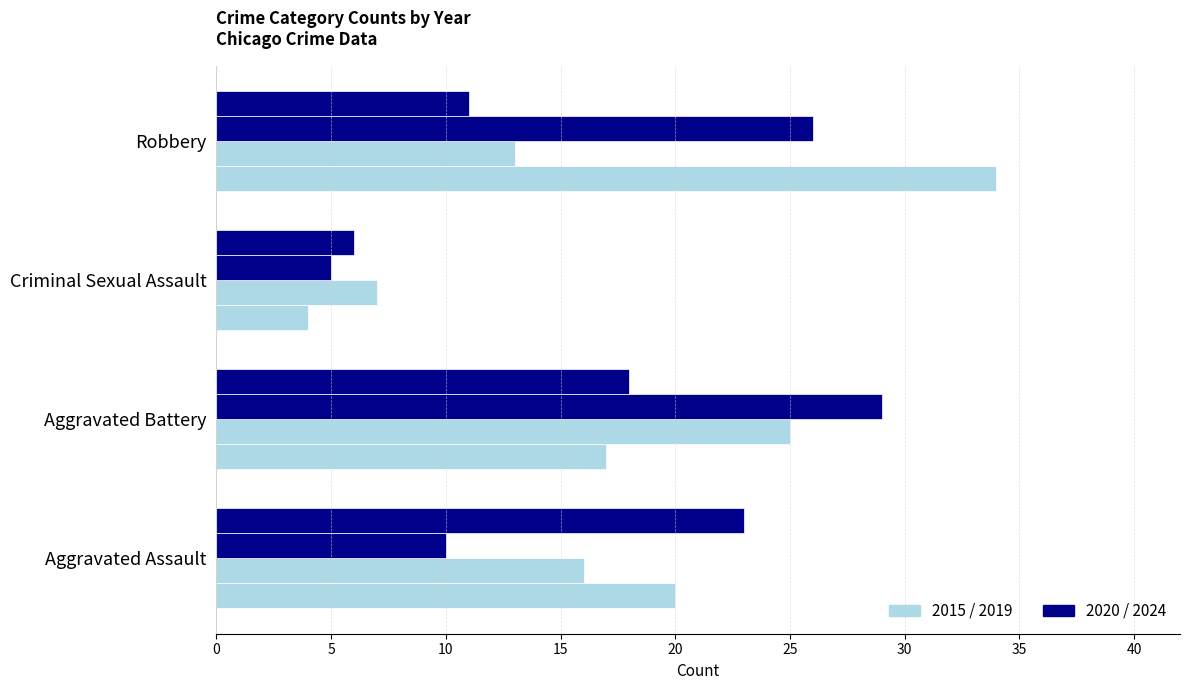

How many data points does each series have?

4